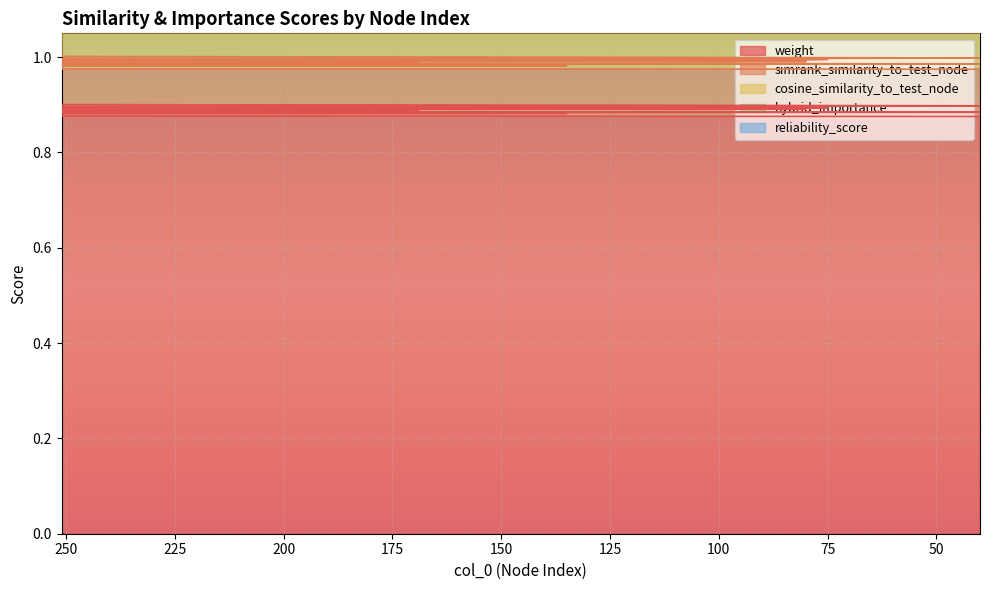

True or false: hybrid_importance has a value of 1.0 at 80.

False